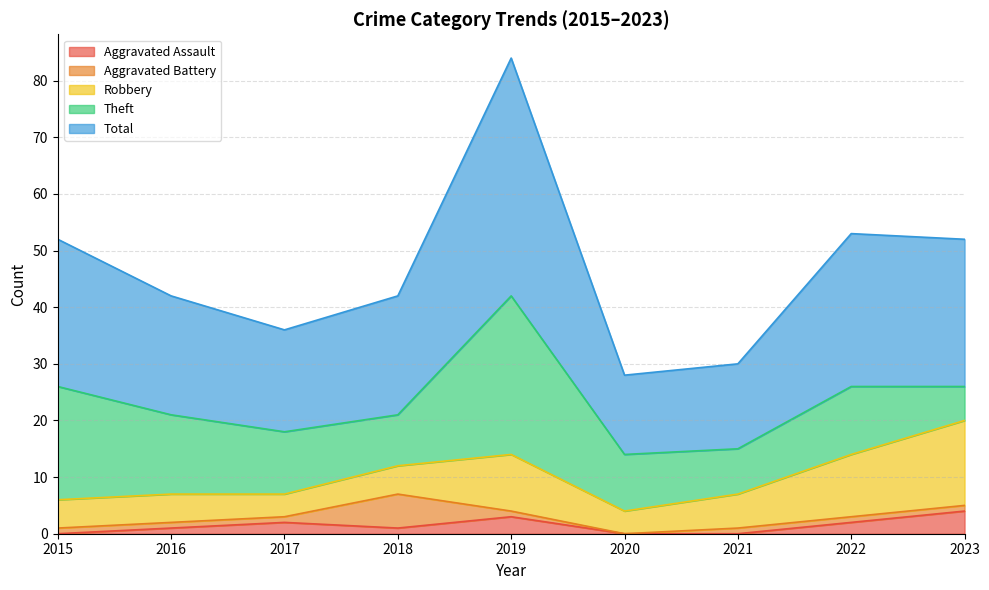

Which series has the largest range (max minus min)?

Total